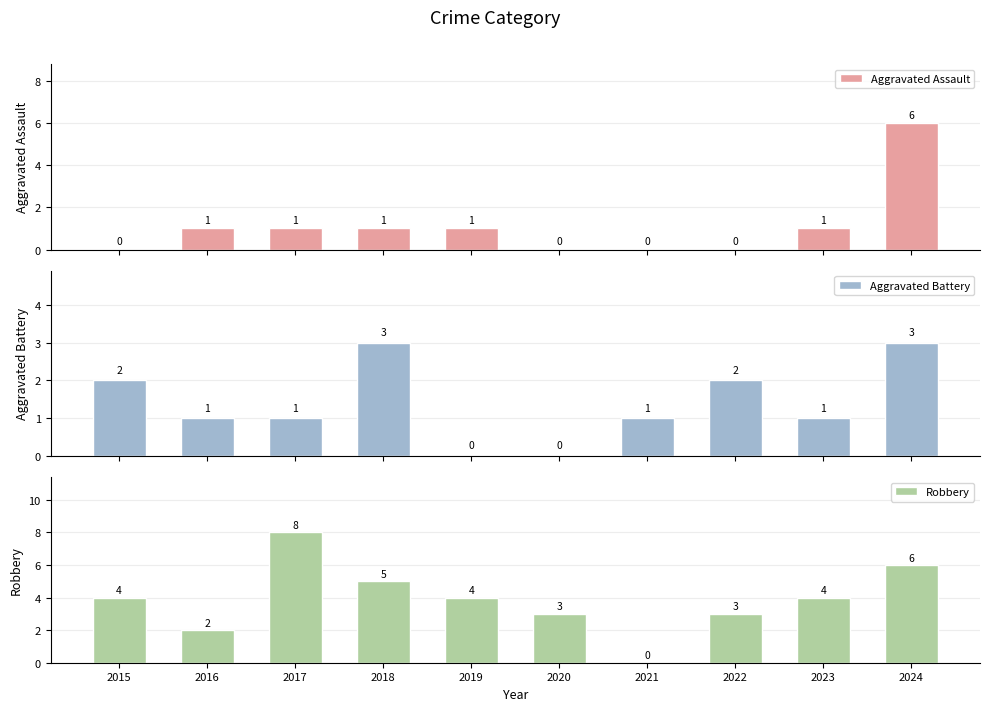

Count the number of data series in this chart.

3